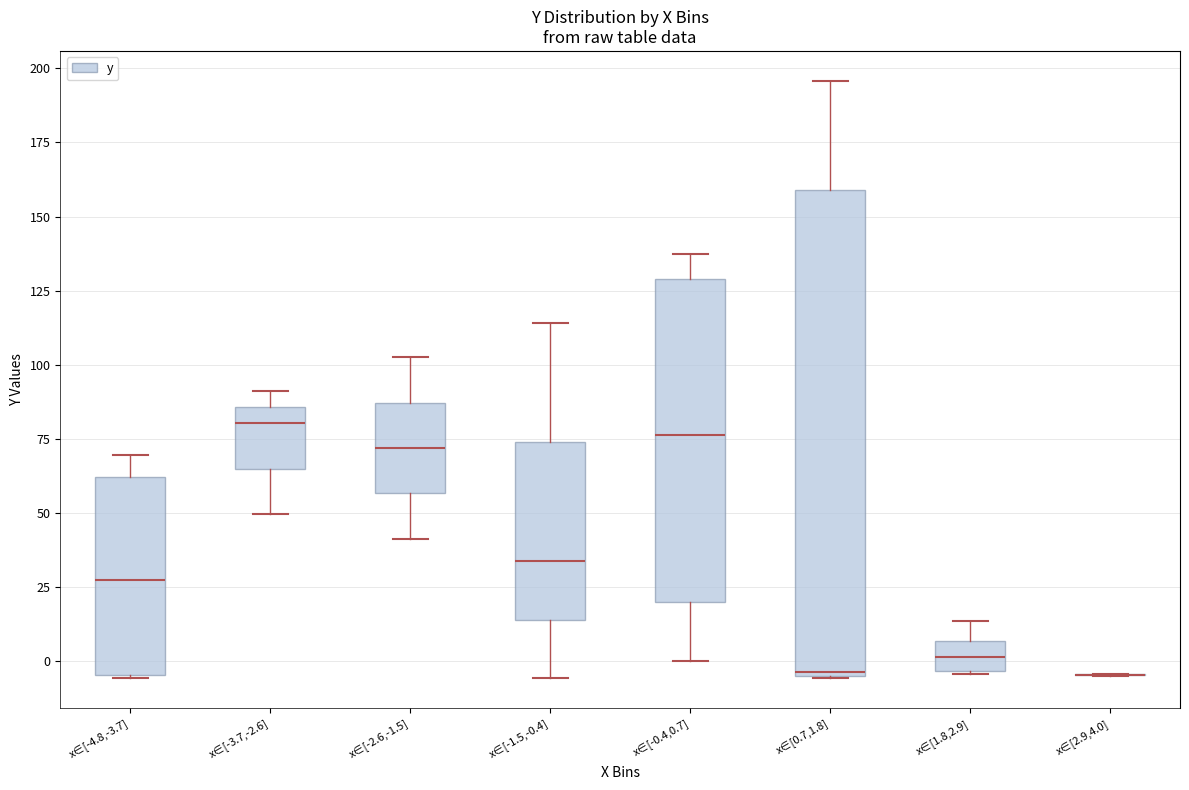

Where is the upper edge of the box for x∈[0.7,1.8] on the y-axis? The values are not printed on the chart, so give them approximately, as read against the axis.

160